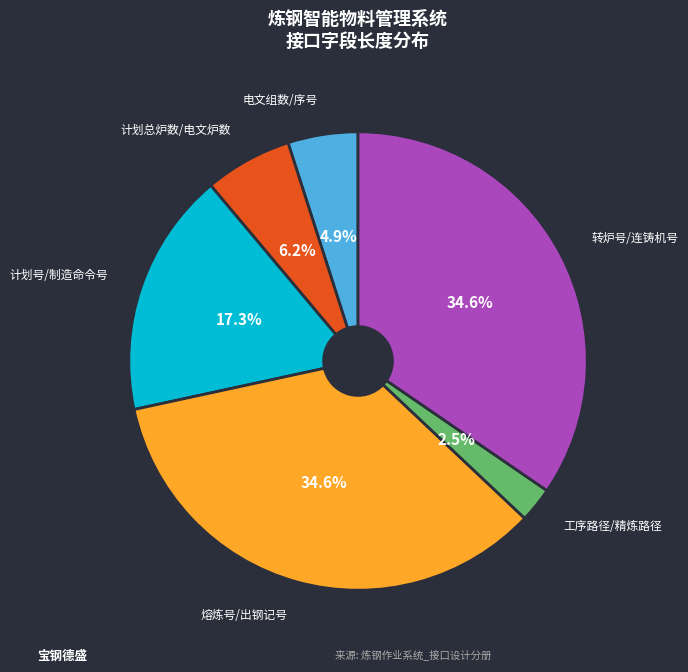

Does any single category account for the majority?

No